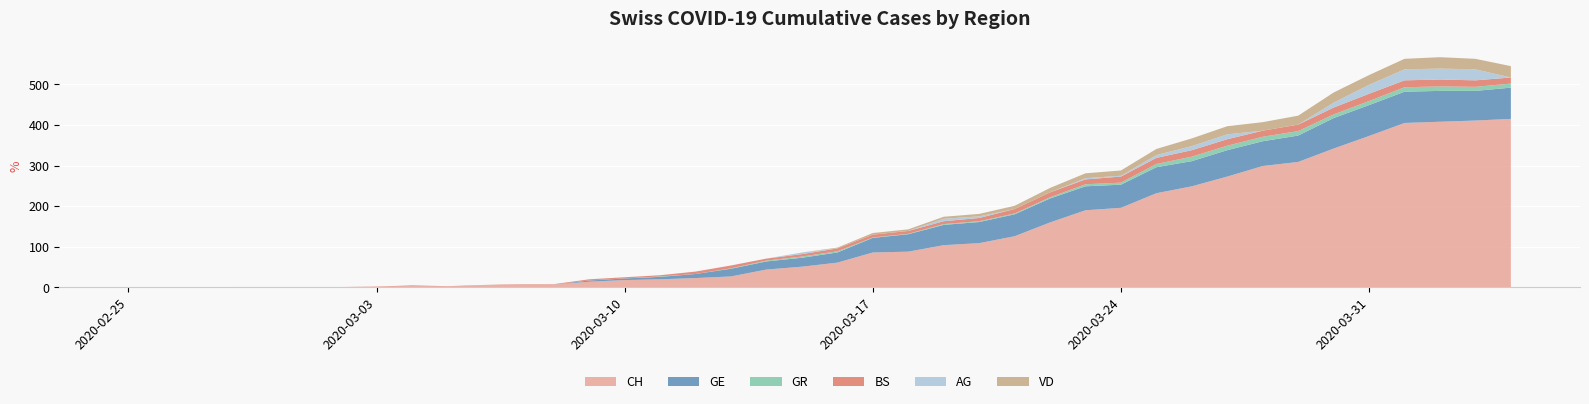

Reading left to right, list all the values displayed in this chart.

CH: 0=0	1=0	2=0	3=0	4=0	5=0	6=0	7=1	8=3	9=2	10=5	11=7	12=7	13=14	14=18	15=20	16=23	17=27	18=44	19=51	20=61	21=86	22=88	23=104	24=109	25=126	26=160	27=190	28=196	29=232	30=249	31=273	32=299	33=309	34=342	35=373	36=405	37=408	38=411	39=415
GE: 0=0	1=0	2=0	3=0	4=0	5=0	6=0	7=0	8=0	9=0	10=0	11=0	12=0	13=3	14=4	15=6	16=10	17=19	18=20	19=22	20=25	21=36	22=43	23=50	24=52	25=54	26=59	27=59	28=57	29=64	30=62	31=65	32=61	33=65	34=75	35=76	36=77	37=76	38=73	39=77
GR: 0=0	1=0	2=0	3=0	4=0	5=0	6=0	7=0	8=0	9=0	10=0	11=0	12=0	13=0	14=0	15=1	16=0	17=1	18=2	19=3	20=3	21=1	22=1	23=2	24=2	25=2	26=3	27=5	28=5	29=8	30=11	31=11	32=11	33=11	34=9	35=10	36=11	37=11	38=10	39=10
BS: 0=0	1=0	2=0	3=1	4=1	5=1	6=1	7=1	8=2	9=1	10=1	11=1	12=1	13=3	14=3	15=3	16=6	17=7	18=5	19=6	20=7	21=7	22=7	23=7	24=8	25=11	26=12	27=12	28=15	29=15	30=16	31=16	32=15	33=16	34=17	35=18	36=17	37=17	38=16	39=15
AG: 0=0	1=0	2=0	3=0	4=0	5=0	6=0	7=0	8=0	9=0	10=0	11=0	12=0	13=0	14=0	15=0	16=0	17=0	18=0	19=4	20=0	21=0	22=0	23=6	24=4	25=0	26=0	27=3	28=2	29=7	30=10	31=12	32=0	33=0	34=12	35=22	36=27	37=27	38=27	39=0
VD: 0=0	1=0	2=0	3=0	4=0	5=0	6=0	7=0	8=0	9=0	10=0	11=0	12=0	13=0	14=0	15=0	16=0	17=0	18=0	19=0	20=2	21=4	22=4	23=5	24=6	25=8	26=11	27=12	28=13	29=15	30=19	31=20	32=21	33=22	34=25	35=24	36=26	37=28	38=26	39=28